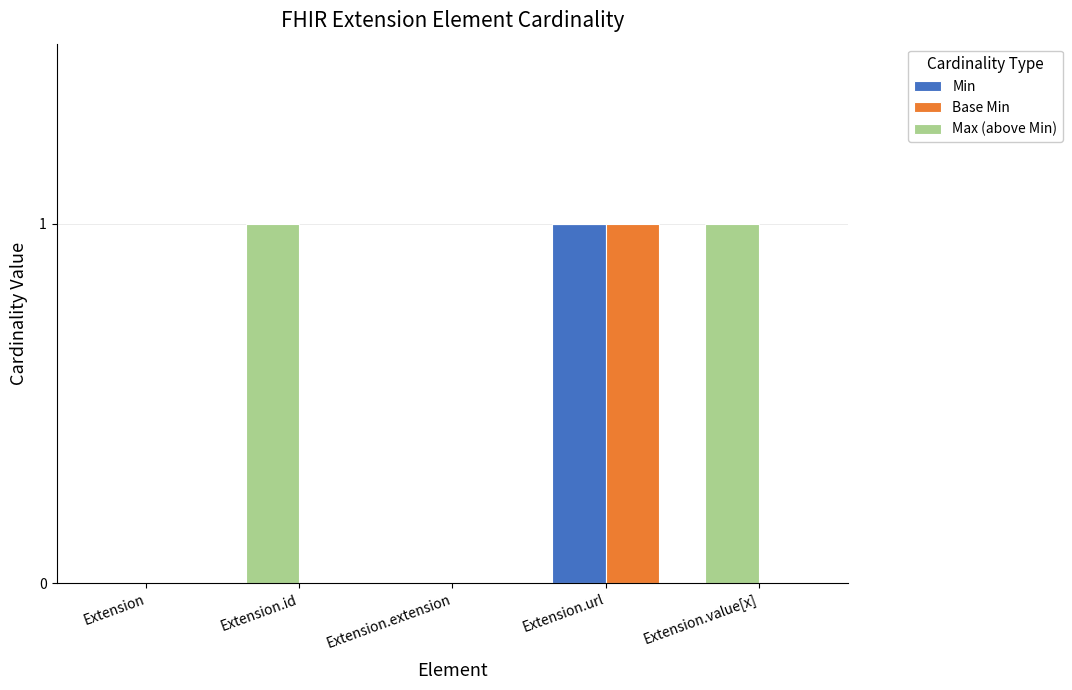

What is the sum of all Max (above Min) values?

2